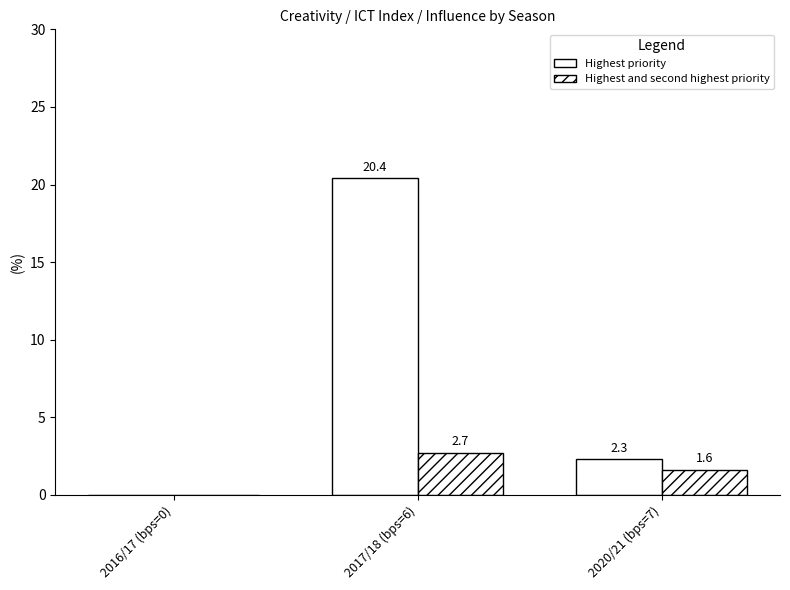

Reading left to right, what are all the values shown in this chart?

Highest priority: 0.0	20.4	2.3
Highest and second highest priority: 0.0	2.7	1.6